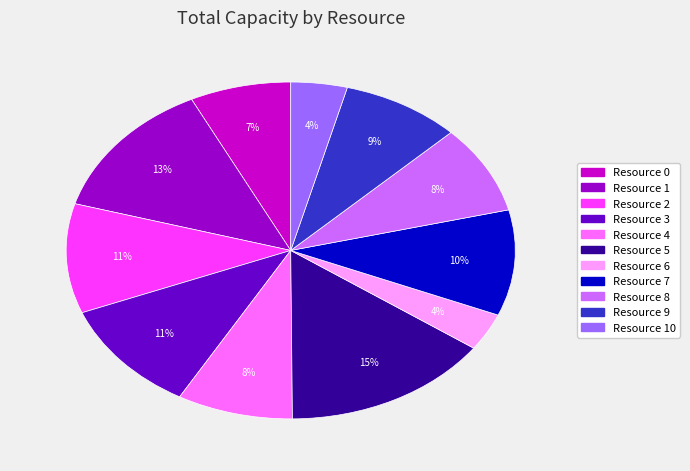

Is there any slice that represents more than half of the pie?

No